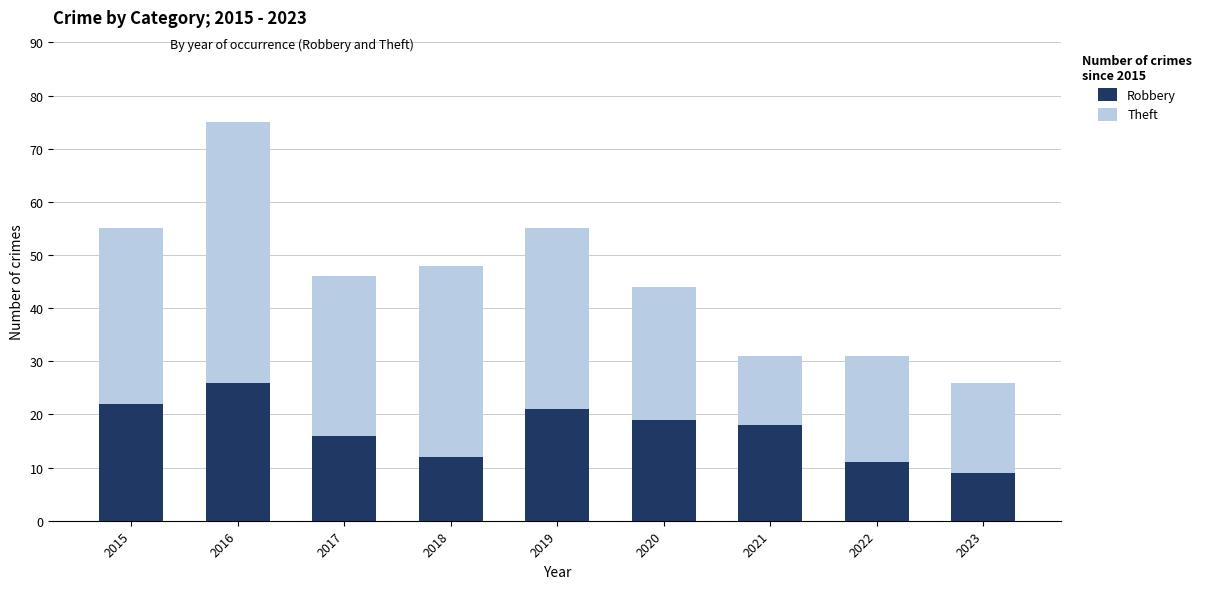

What are all the series names shown in the legend?

Robbery, Theft